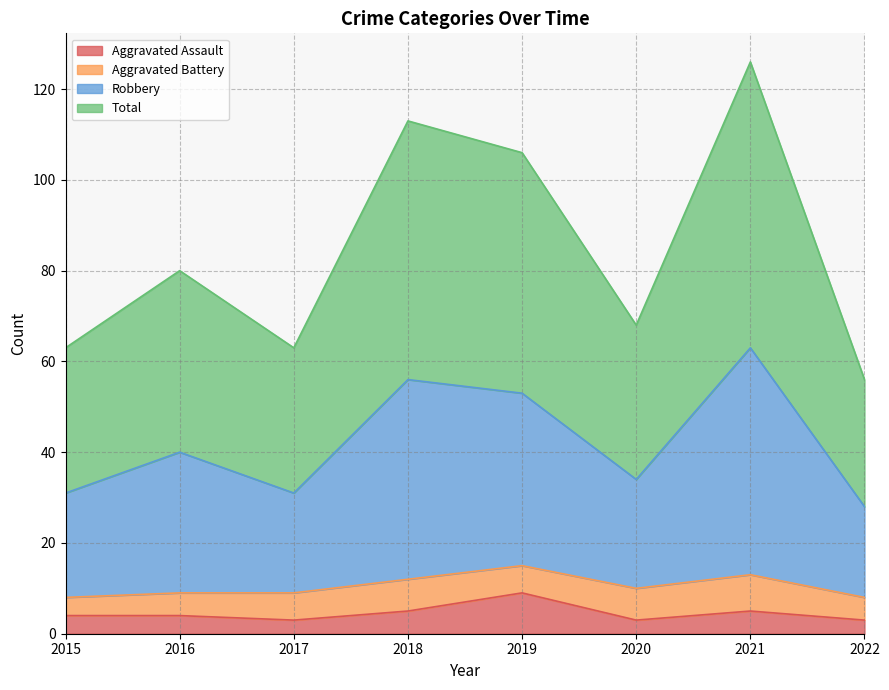

The Aggravated Assault series shows 3 at 2022. True or false?

True